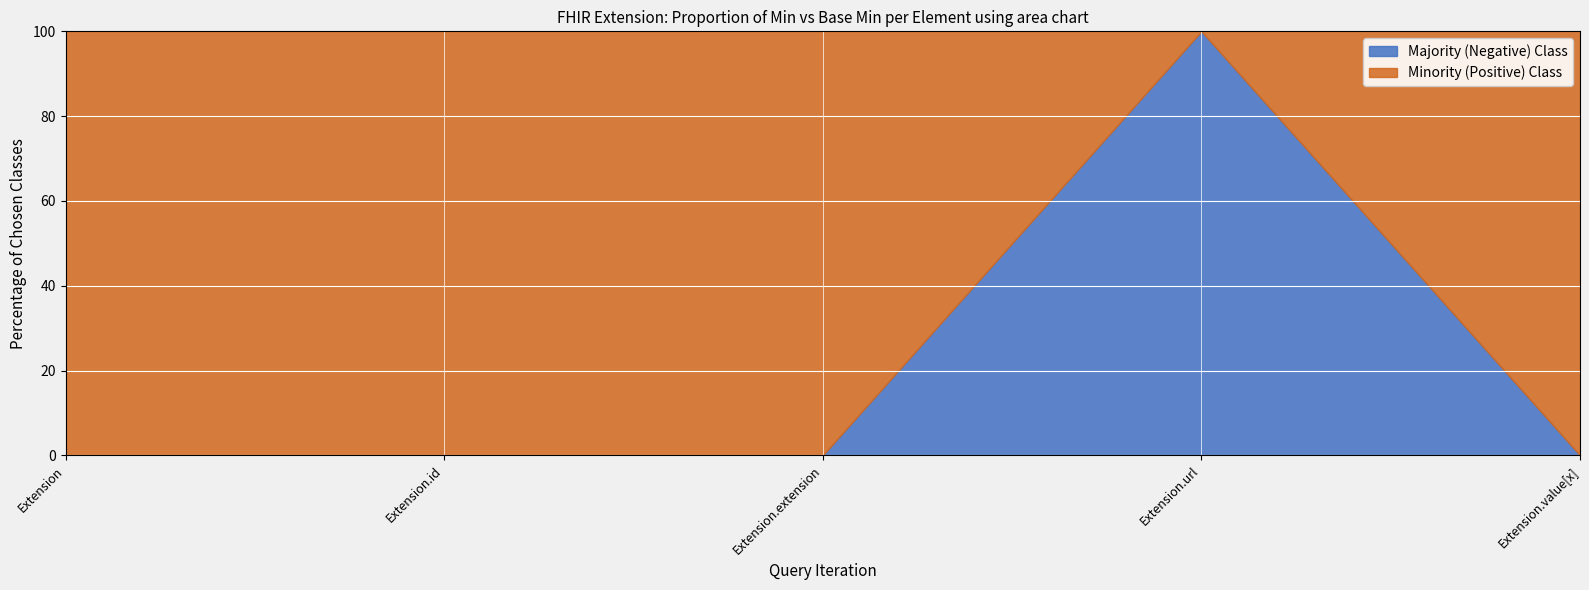

What is the total value across all series at Extension.extension?

100